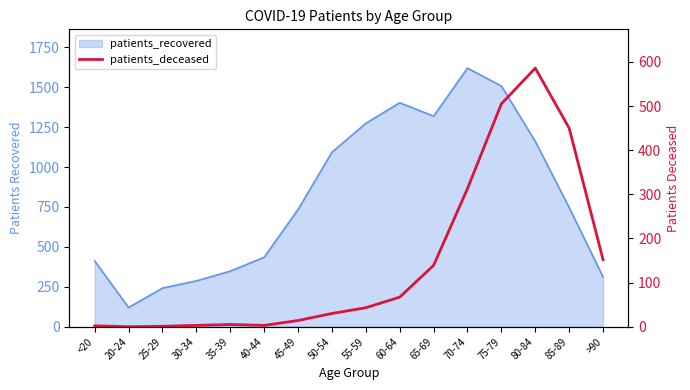

At which label does the data first exceed 43?

60-64